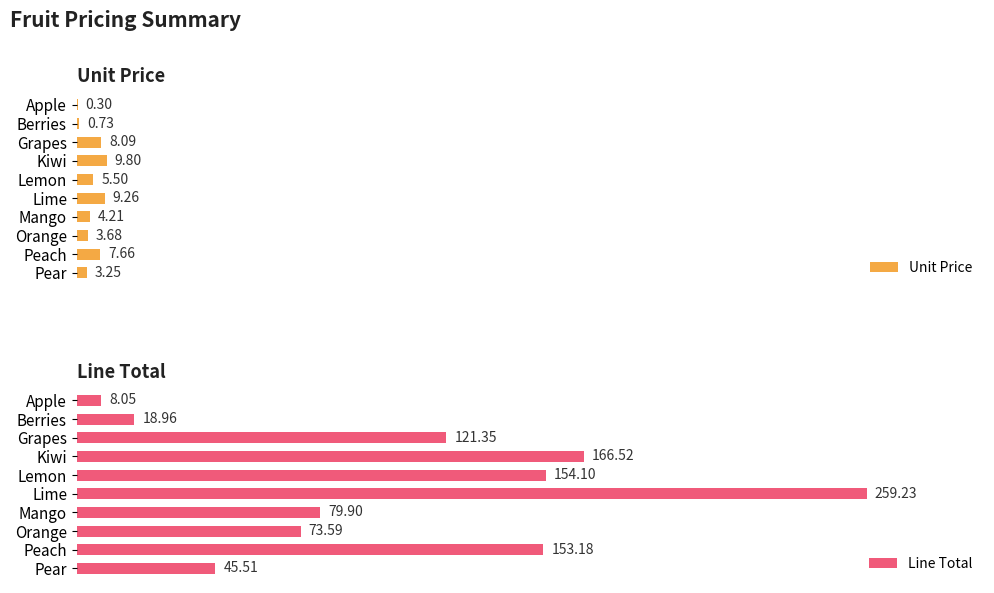

Where is Line Total nearest to the value 133?

Grapes